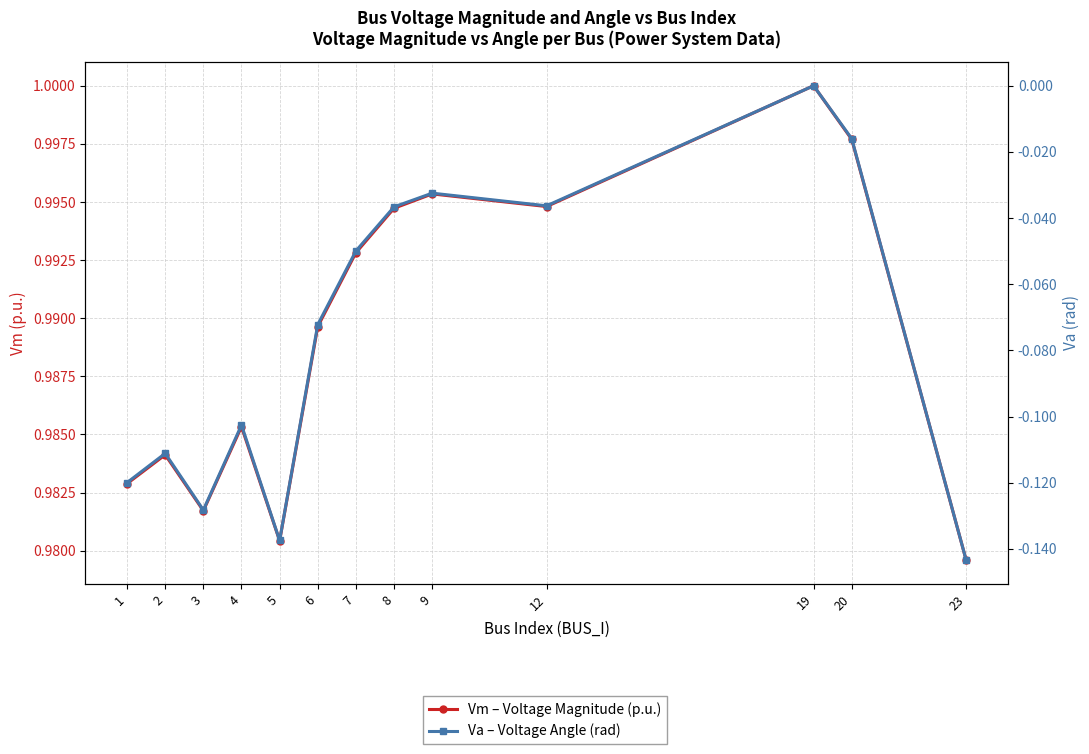

Which series has the largest total across all categories?

Vm – Voltage Magnitude (p.u.)